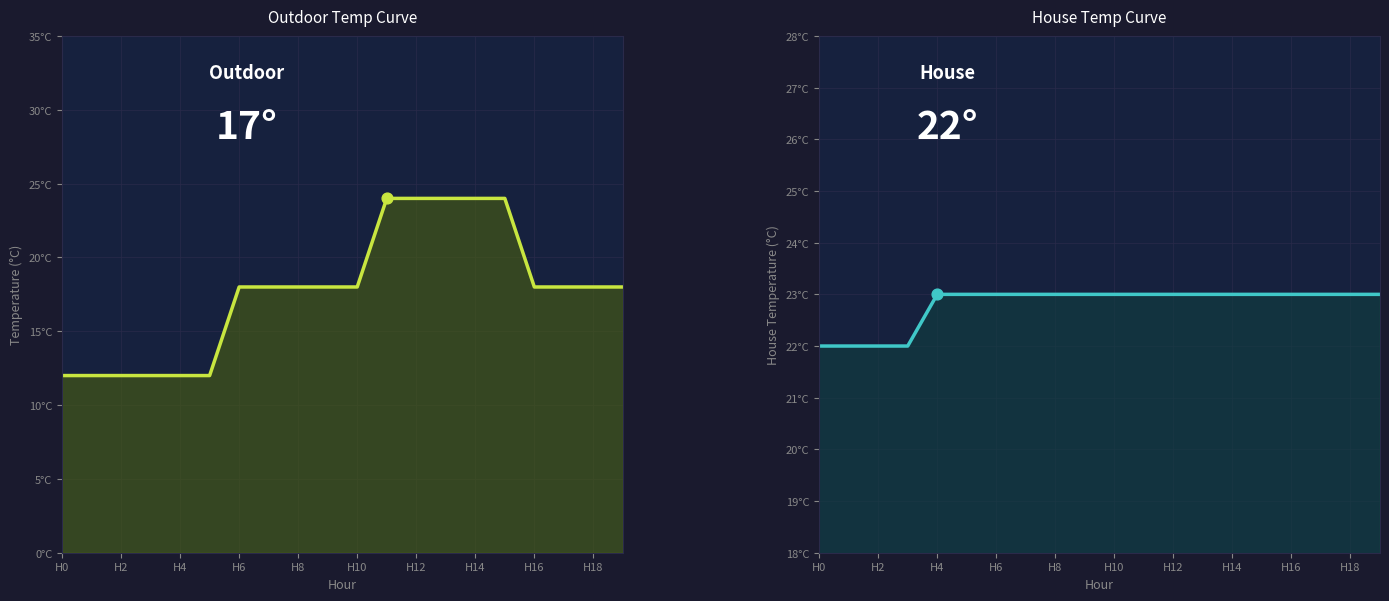

At how many categories does at least one series exceed 17?

20